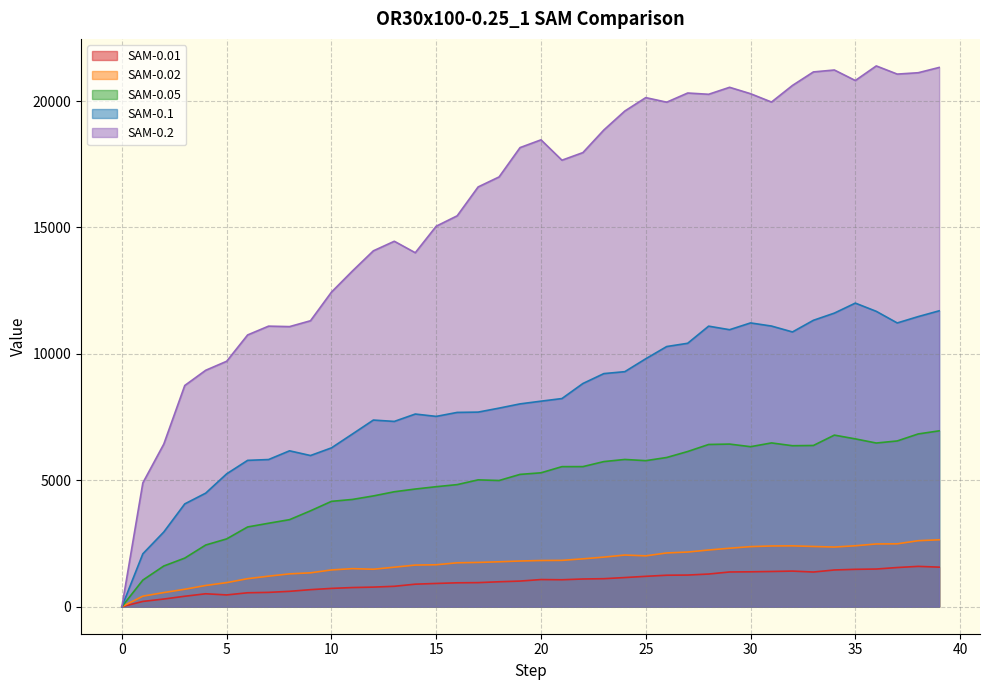

Where does the SAM-0.05 series first go above 5295?

20